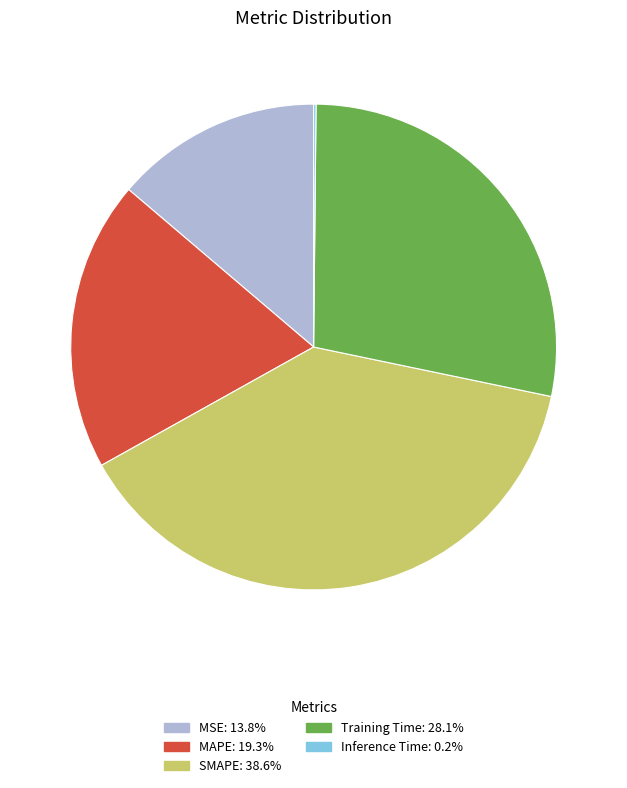

The Training Time slice represents 28% of the pie. True or false?

True